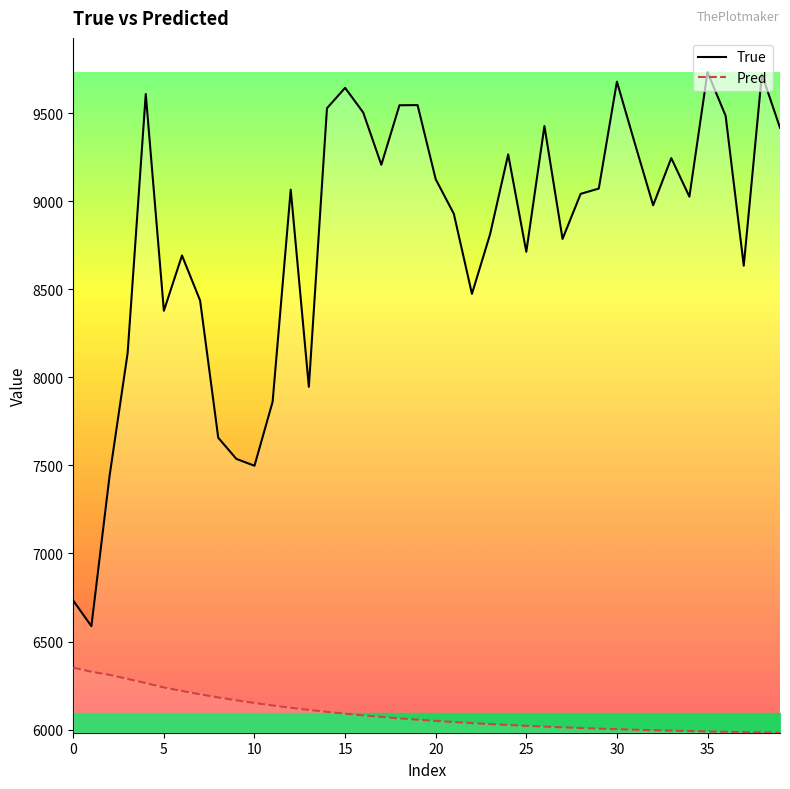

What is the label of the 1st point from the right?

39